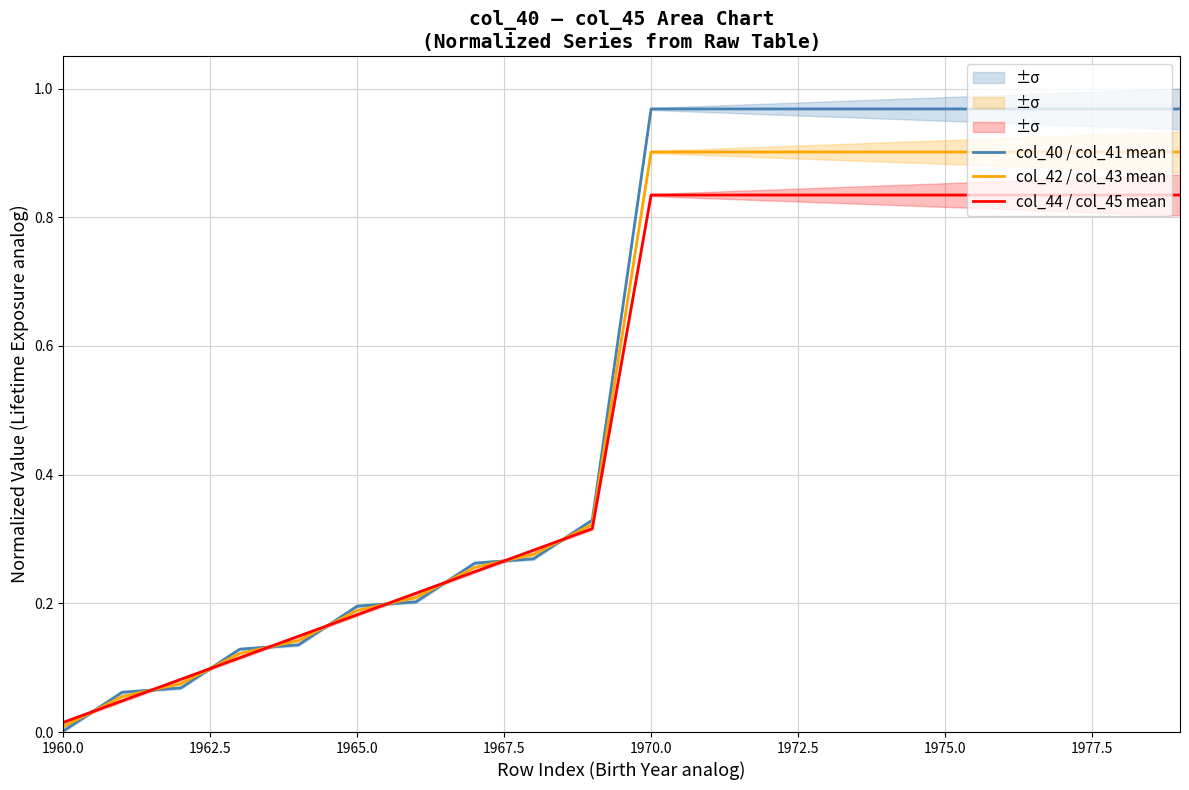

Which category has the lowest value in the col_42 / col_43 mean series?

1960.0